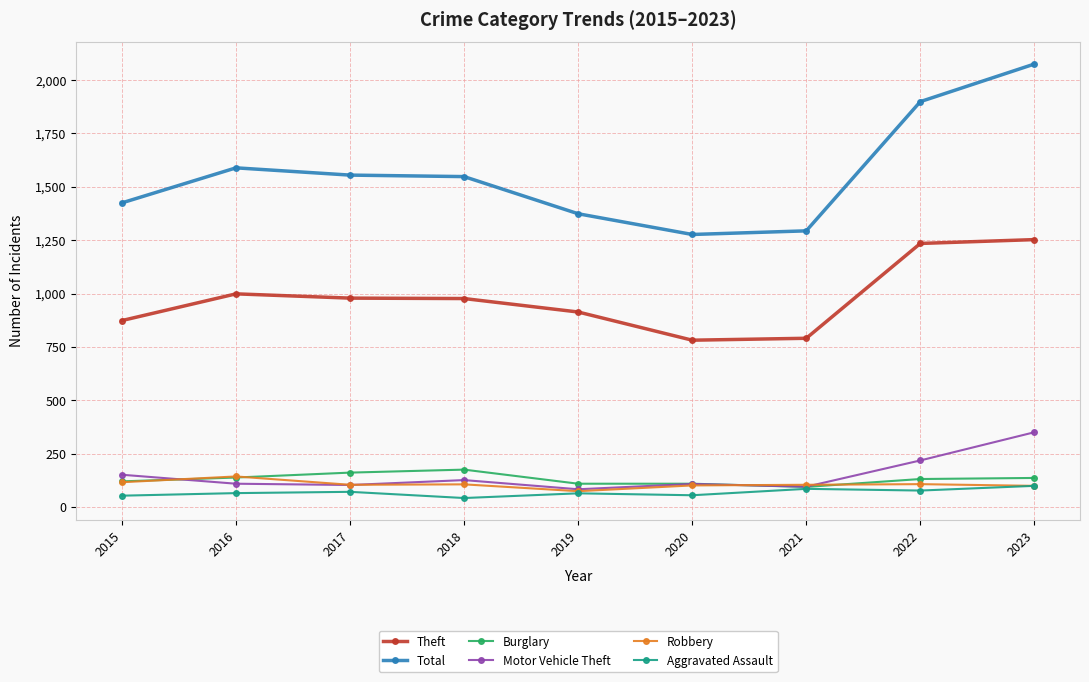

How many distinct data groups are displayed?

6